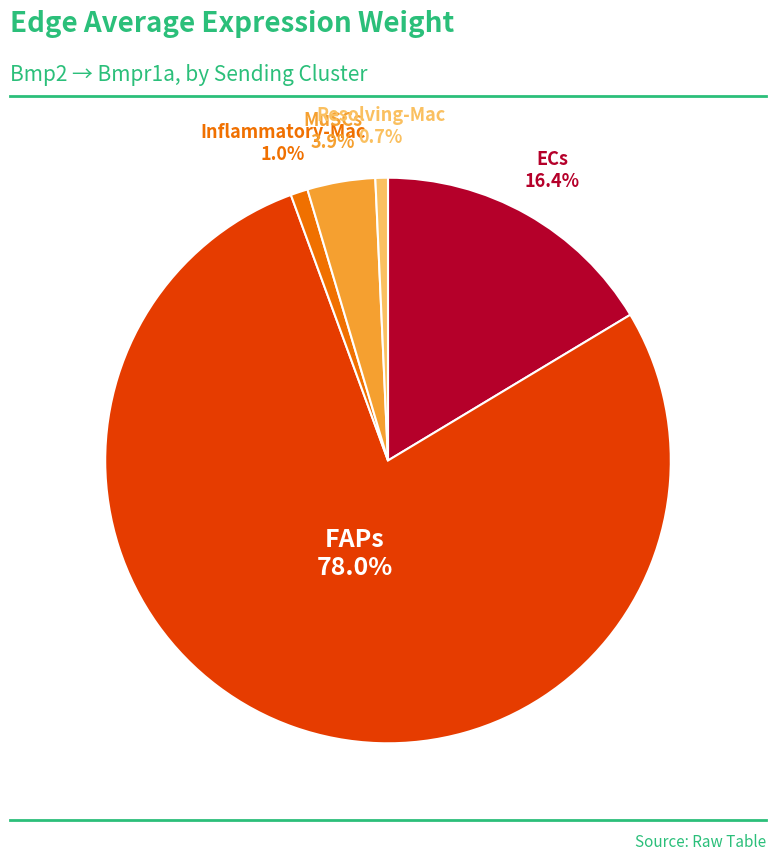

Combined, what portion of the pie is FAPs and MuSCs?

81.9%